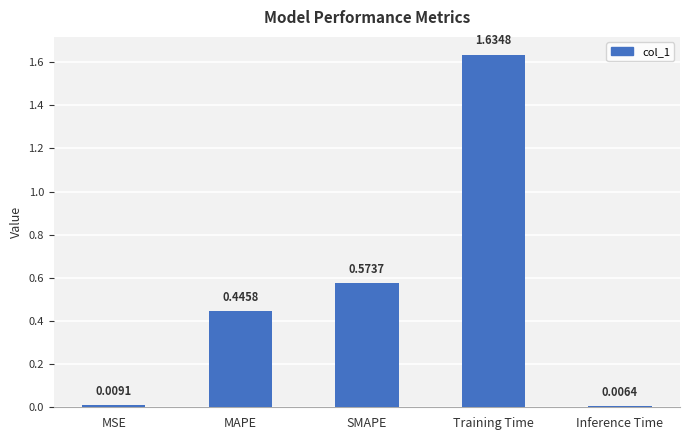

At which category does the chart reach its peak across all series?

Training Time